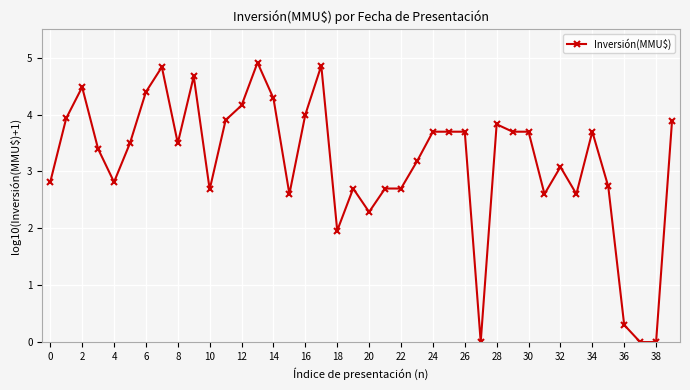

What is the average value?

3.2